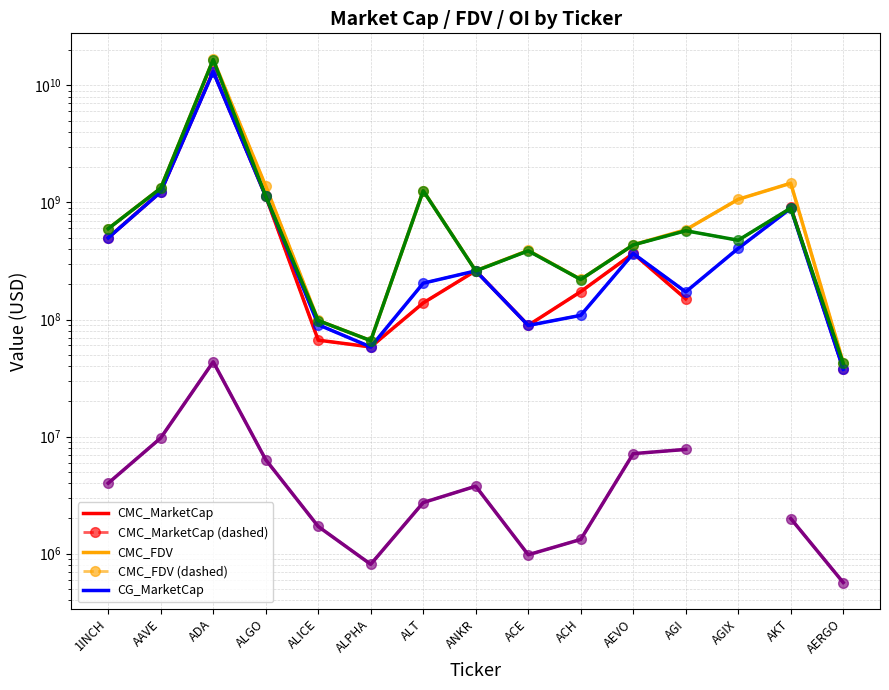

What is the total value across all series at AAVE?

5101077695